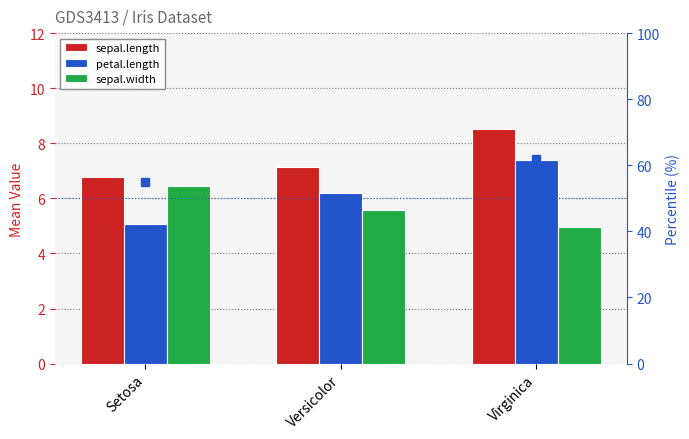

What is the sum of the sepal.width values at Versicolor and Virginica?

10.5